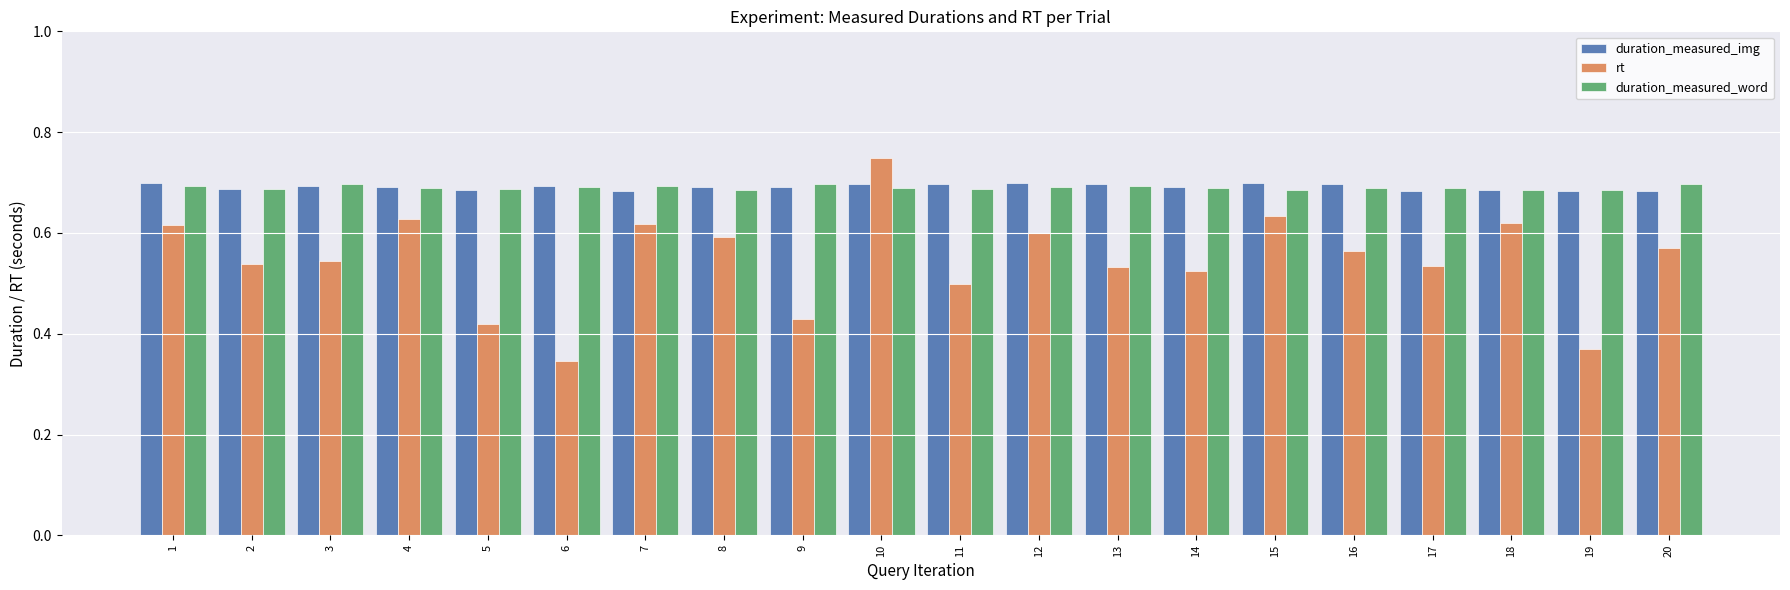

Which series changed the most between 4 and 8?

rt